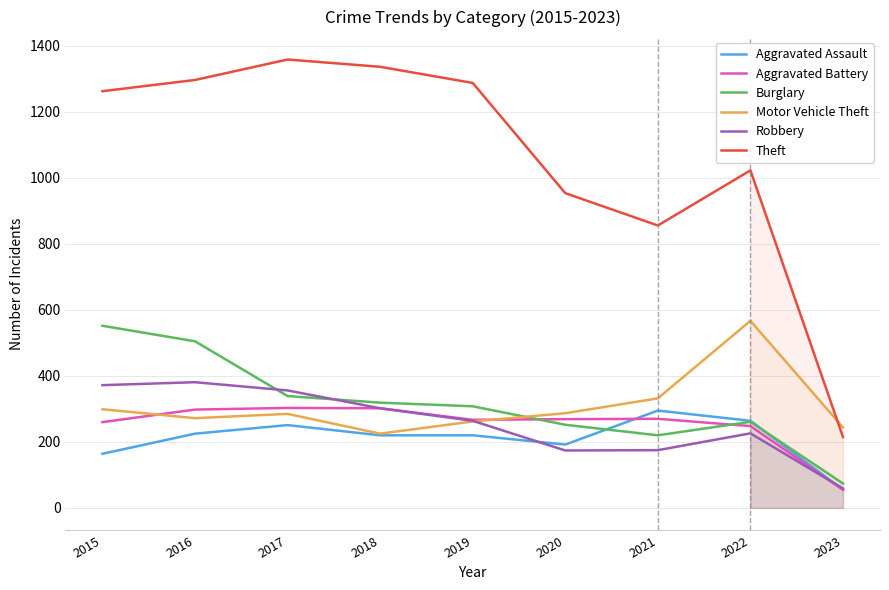

What is the sum of the Robbery values at 2018 and 2021?

477